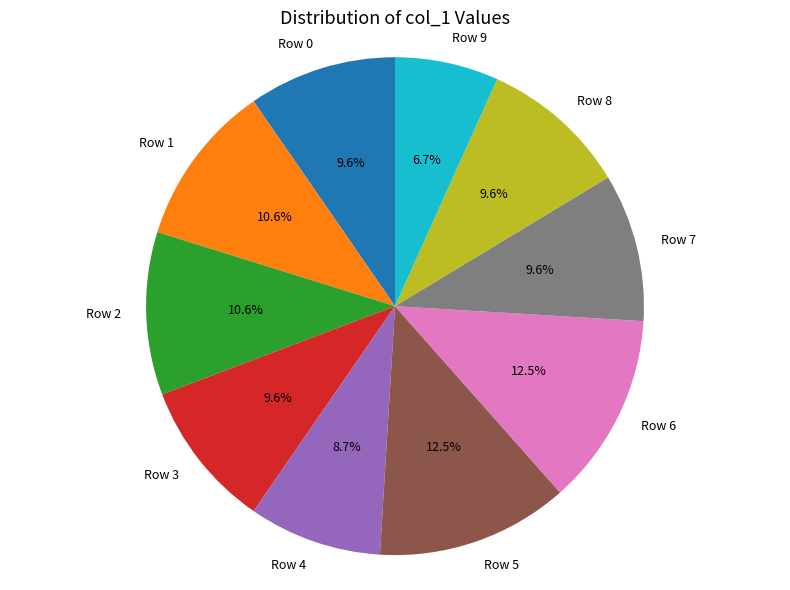

Does Row 4 account for over 50% of the chart?

No